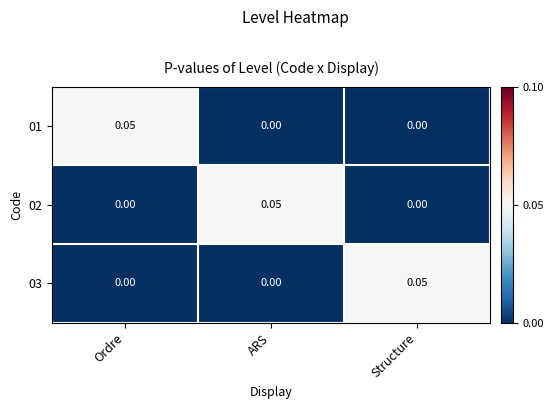

Which category has the highest value in the 03 series?

Structure